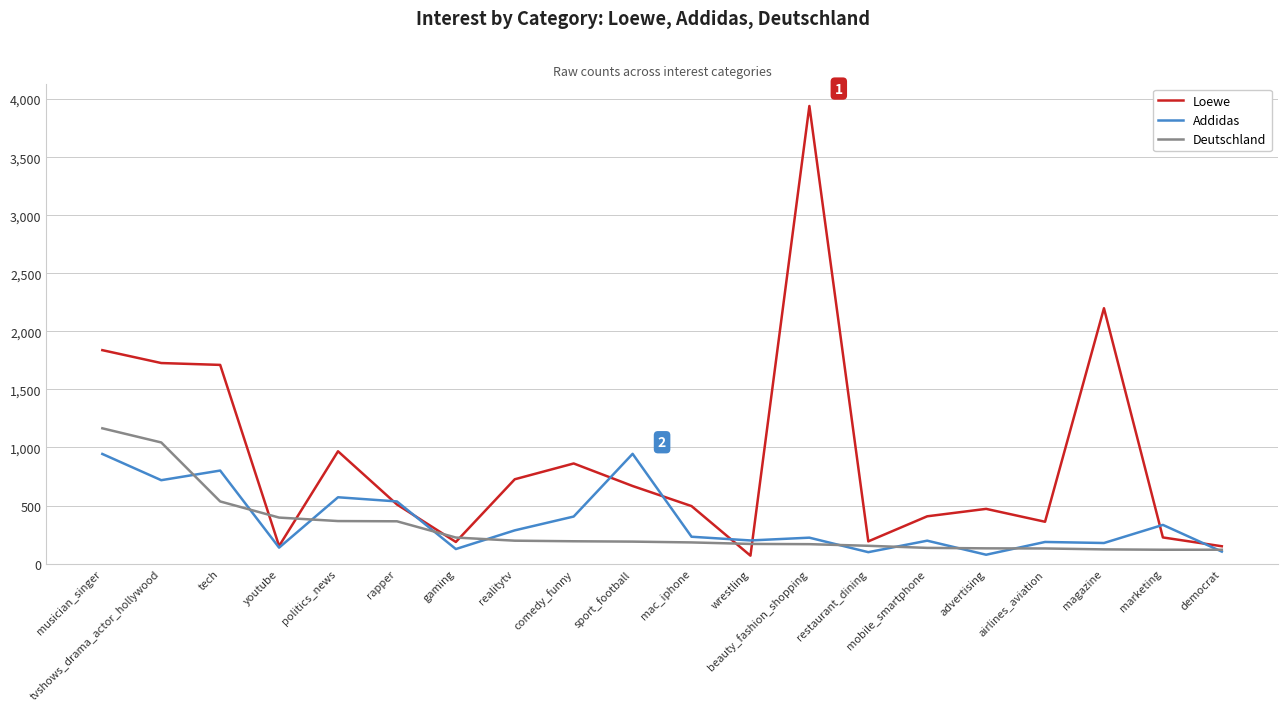

Is it true that Deutschland equals 1165 at musician_singer?

True